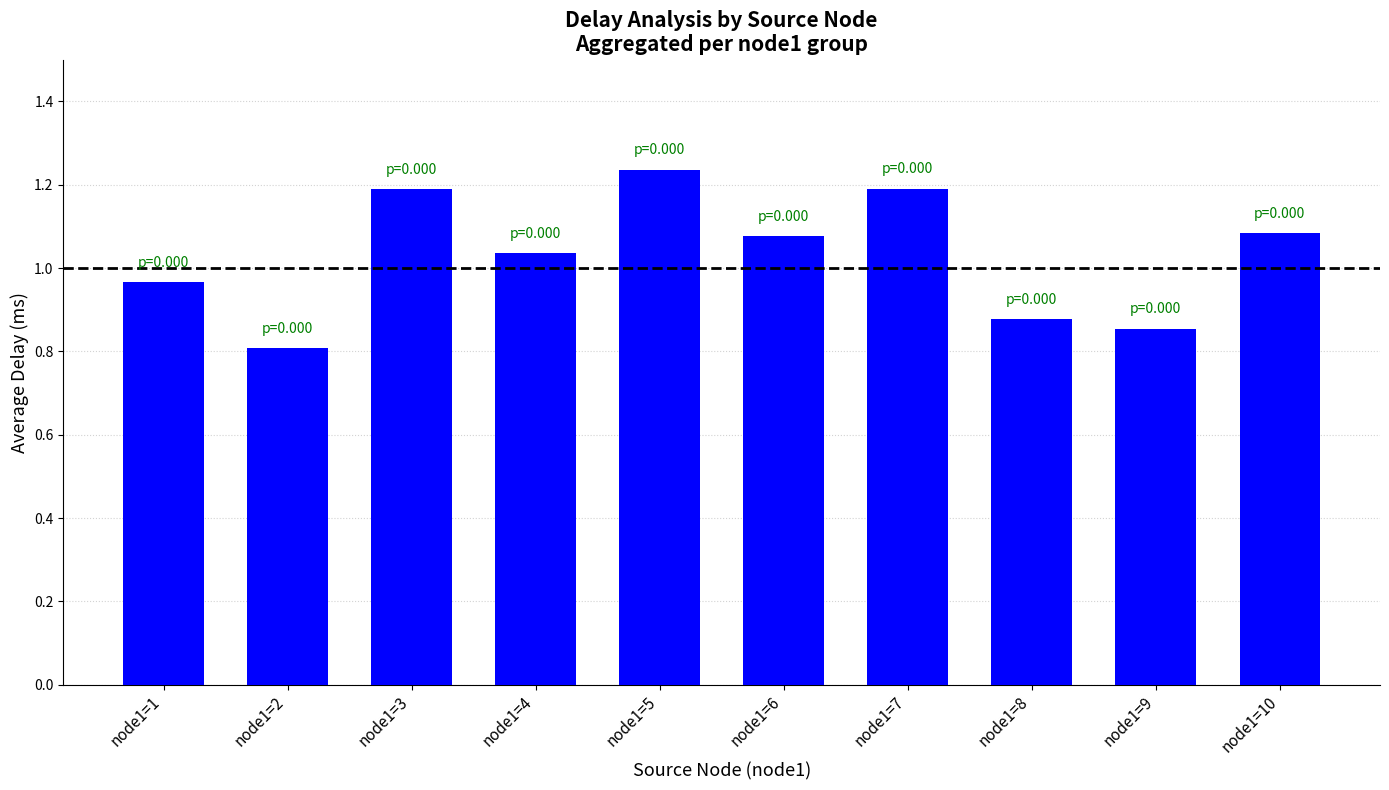

What is the sum of all values?

10.3